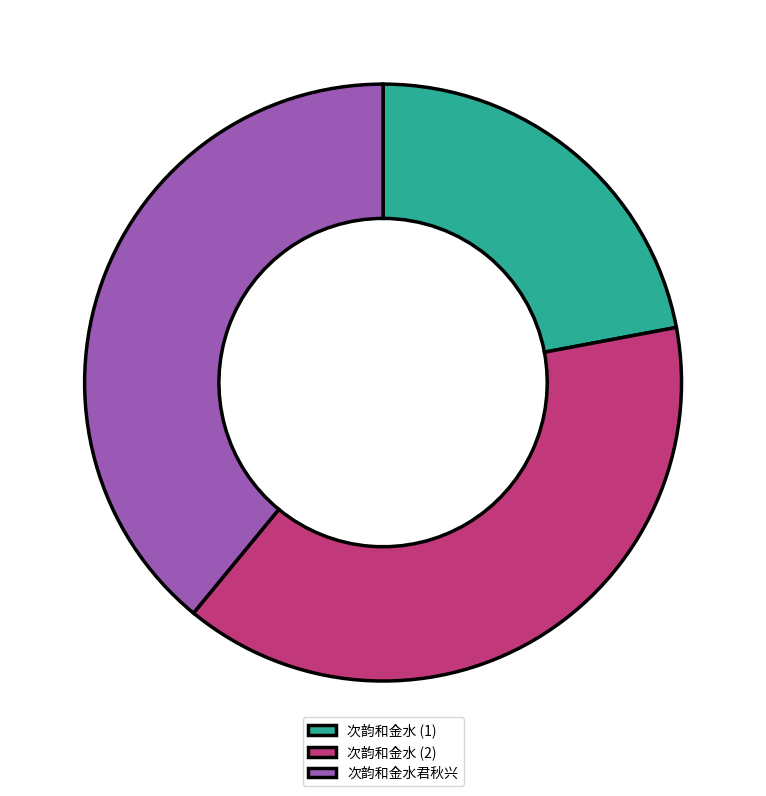

Which category has the smallest portion of the pie?

次韵和金水 (1)